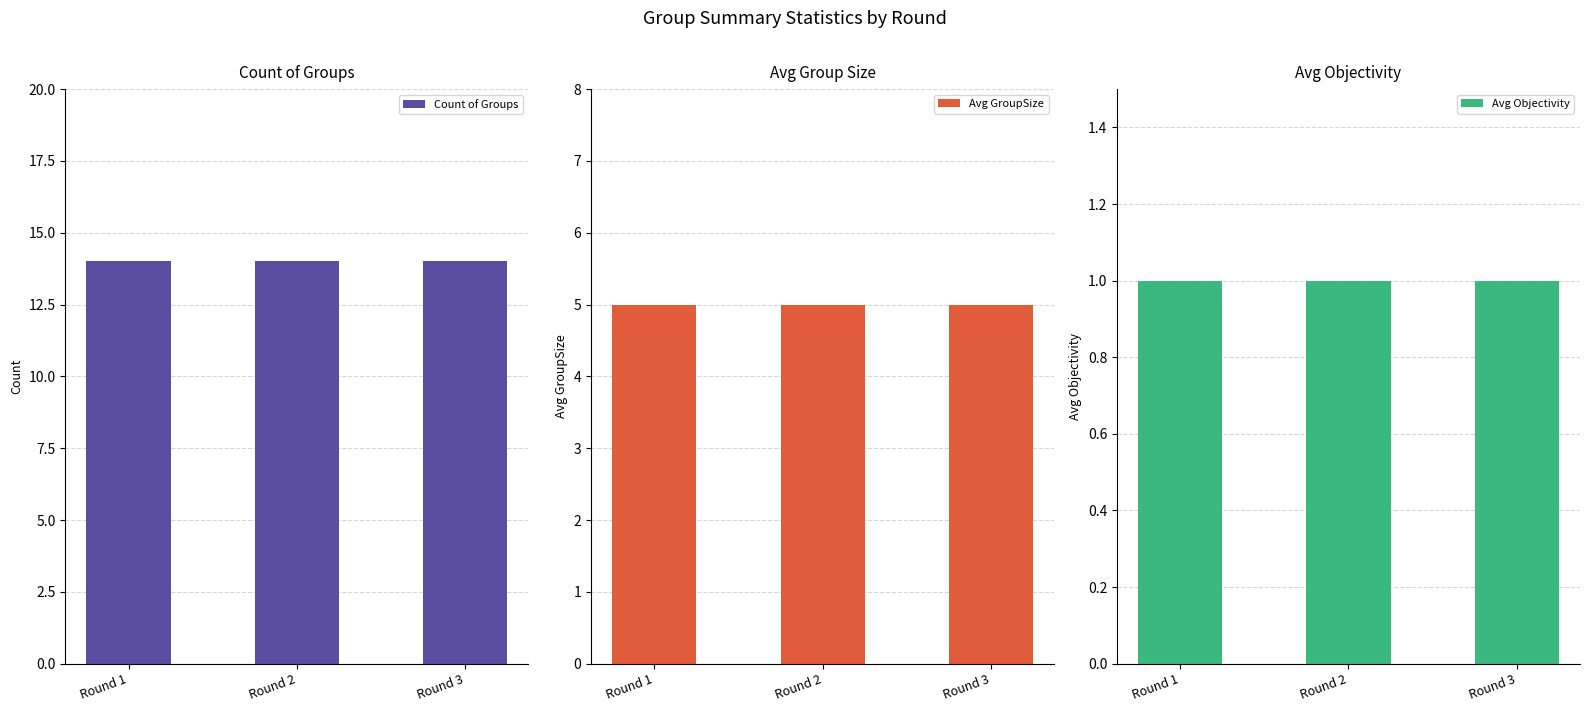

Which series has the largest total across all categories?

Count of Groups